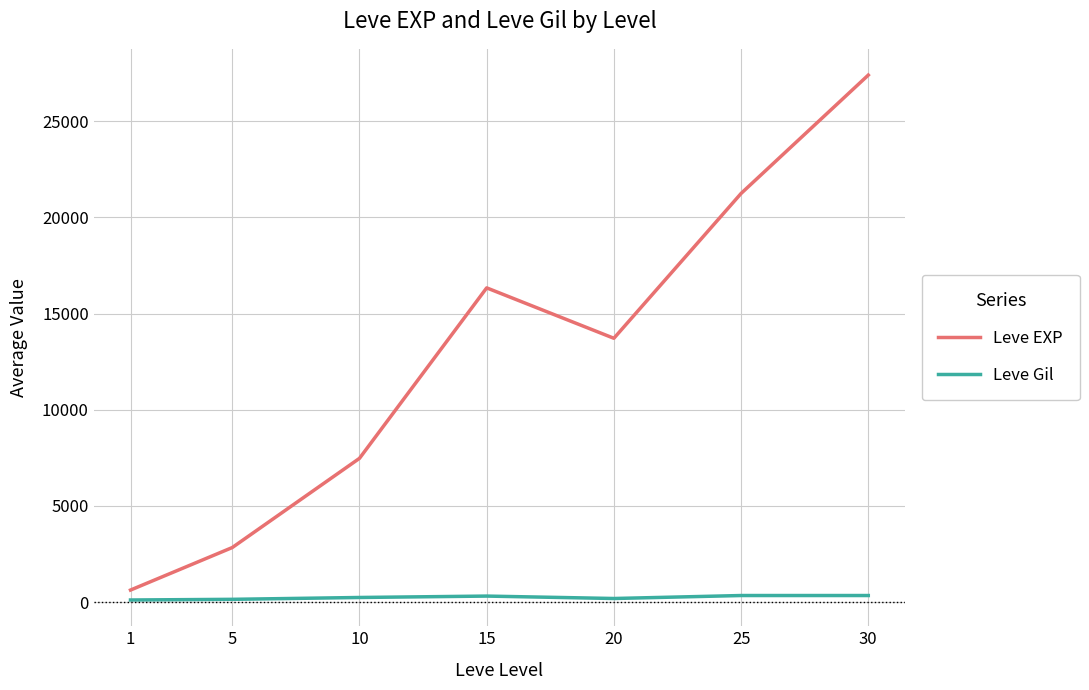

What is the lowest value of the Leve EXP series?

630